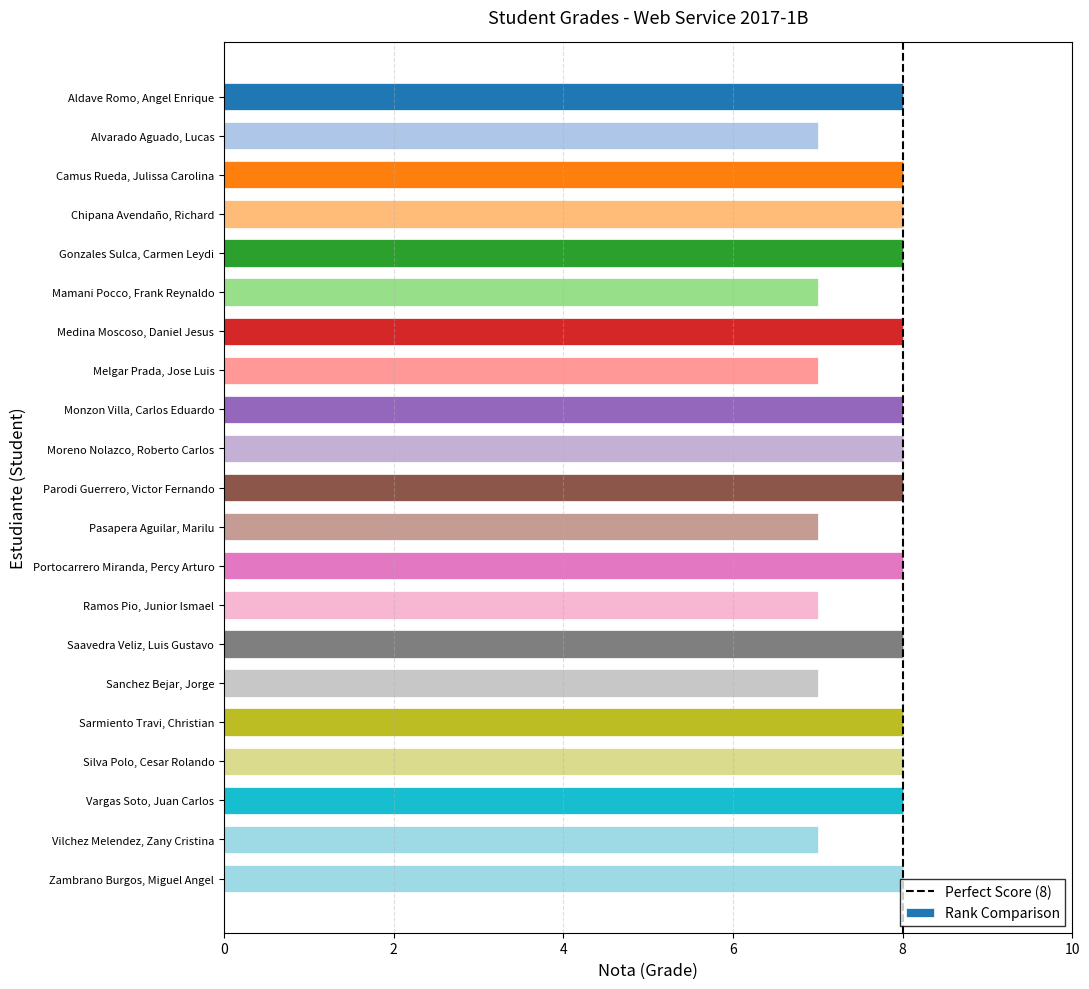

Reading top to bottom, transcribe all the data shown in this chart.

Aldave Romo, Angel Enrique=8	Alvarado Aguado, Lucas=7	Camus Rueda, Julissa Carolina=8	Chipana Avendaño, Richard=8	Gonzales Sulca, Carmen Leydi=8	Mamani Pocco, Frank Reynaldo=7	Medina Moscoso, Daniel Jesus=8	Melgar Prada, Jose Luis=7	Monzon Villa, Carlos Eduardo=8	Moreno Nolazco, Roberto Carlos=8	Parodi Guerrero, Victor Fernando=8	Pasapera Aguilar, Marilu=7	Portocarrero Miranda, Percy Arturo=8	Ramos Pio, Junior Ismael=7	Saavedra Veliz, Luis Gustavo=8	Sanchez Bejar, Jorge=7	Sarmiento Travi, Christian=8	Silva Polo, Cesar Rolando=8	Vargas Soto, Juan Carlos=8	Vilchez Melendez, Zany Cristina=7	Zambrano Burgos, Miguel Angel=8